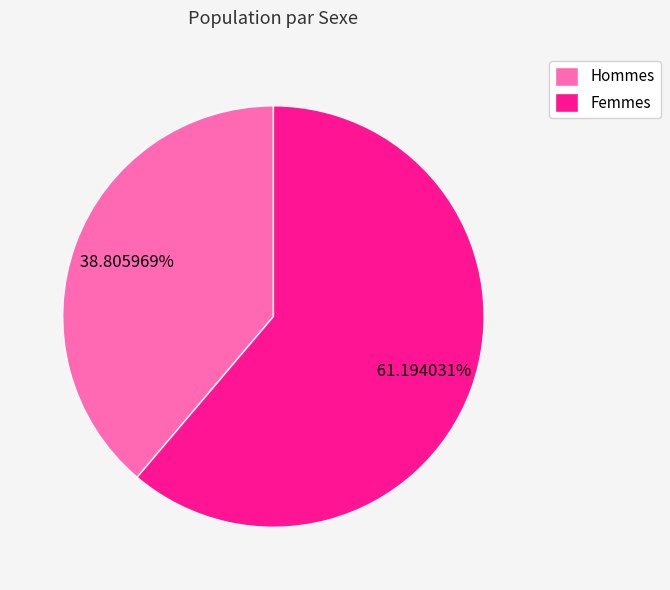

Is the sum of Hommes and Femmes greater than half?

Yes